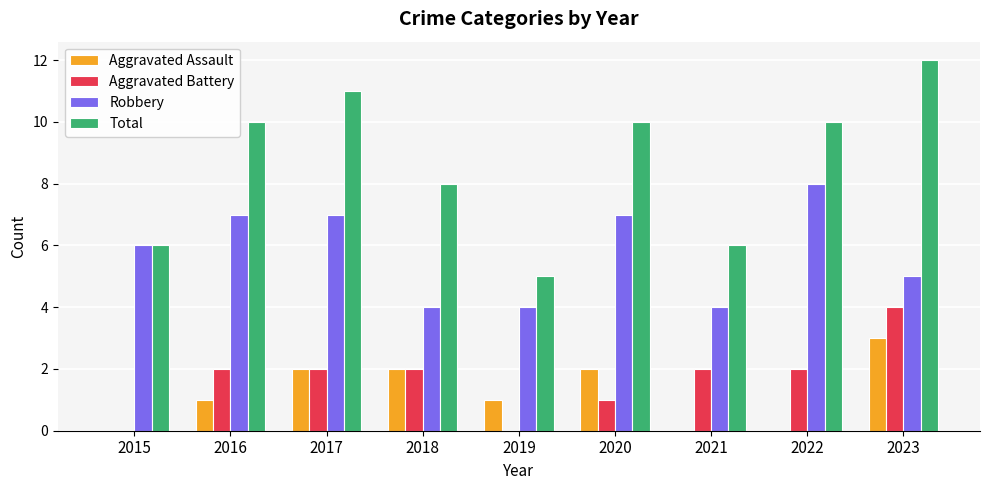

Between 2018 and 2022, which series saw the biggest shift?

Robbery